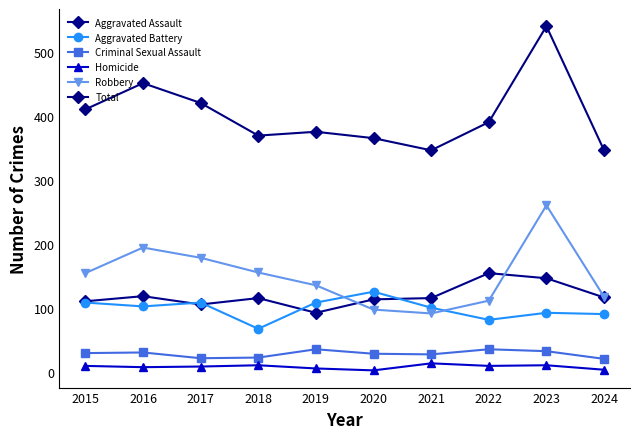

How many data points does each series have?

10